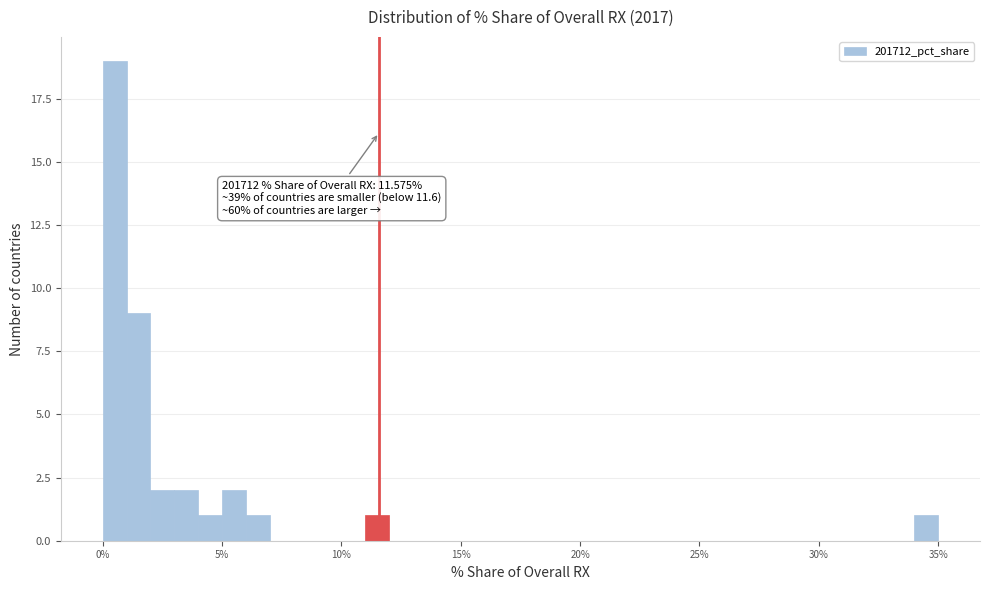

Around what value on the x-axis is the tallest bar? Give the approximate position of its centre, as read against the axis.

0.5